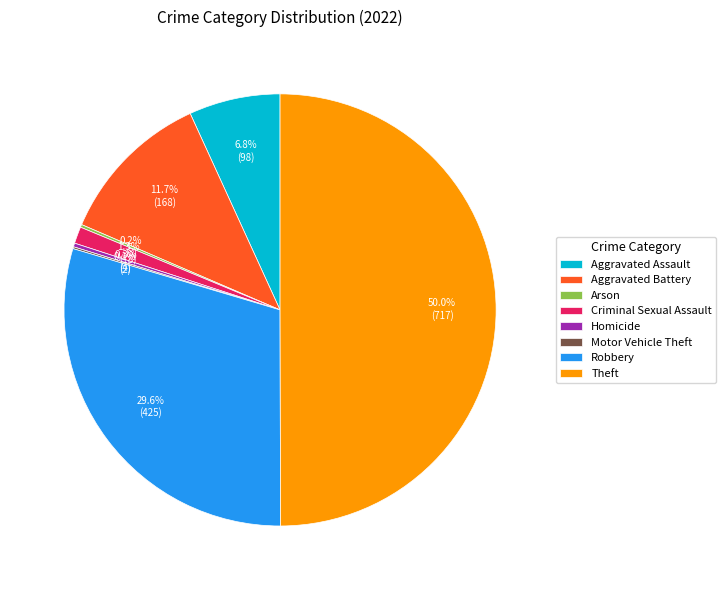

Does Aggravated Assault account for over 50% of the chart?

No